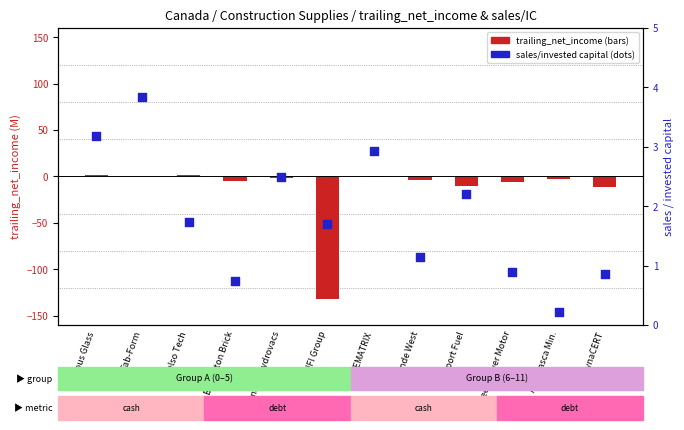

At how many categories does at least one series exceed -32?

12